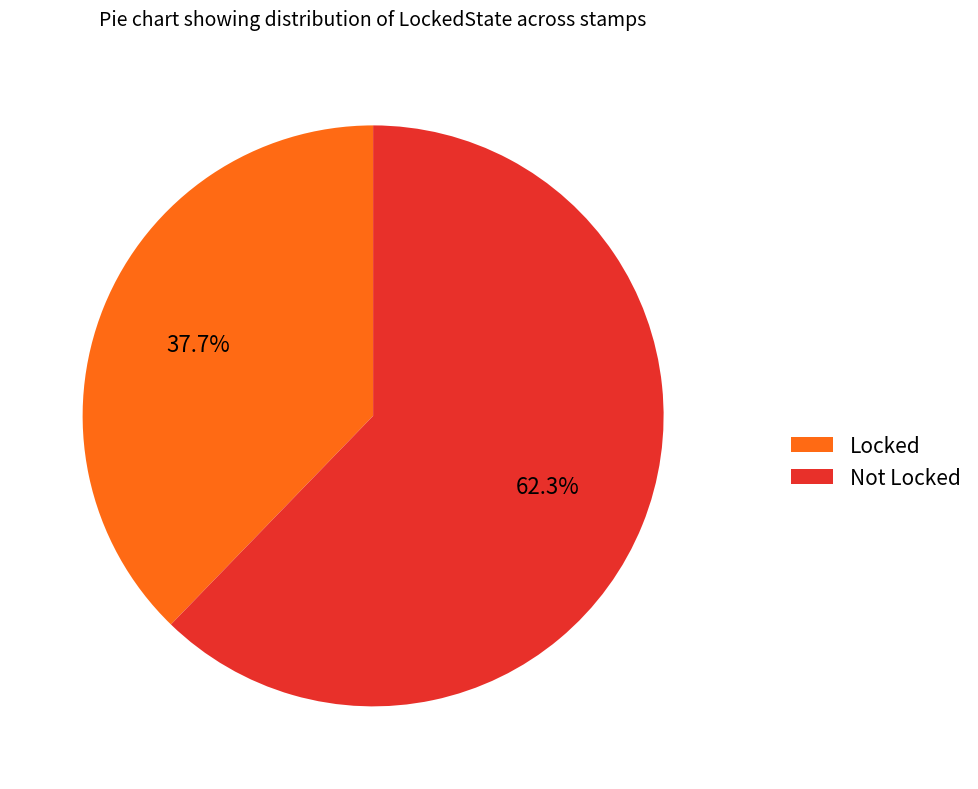

To the nearest percent, what percentage of the pie is Not?

62%